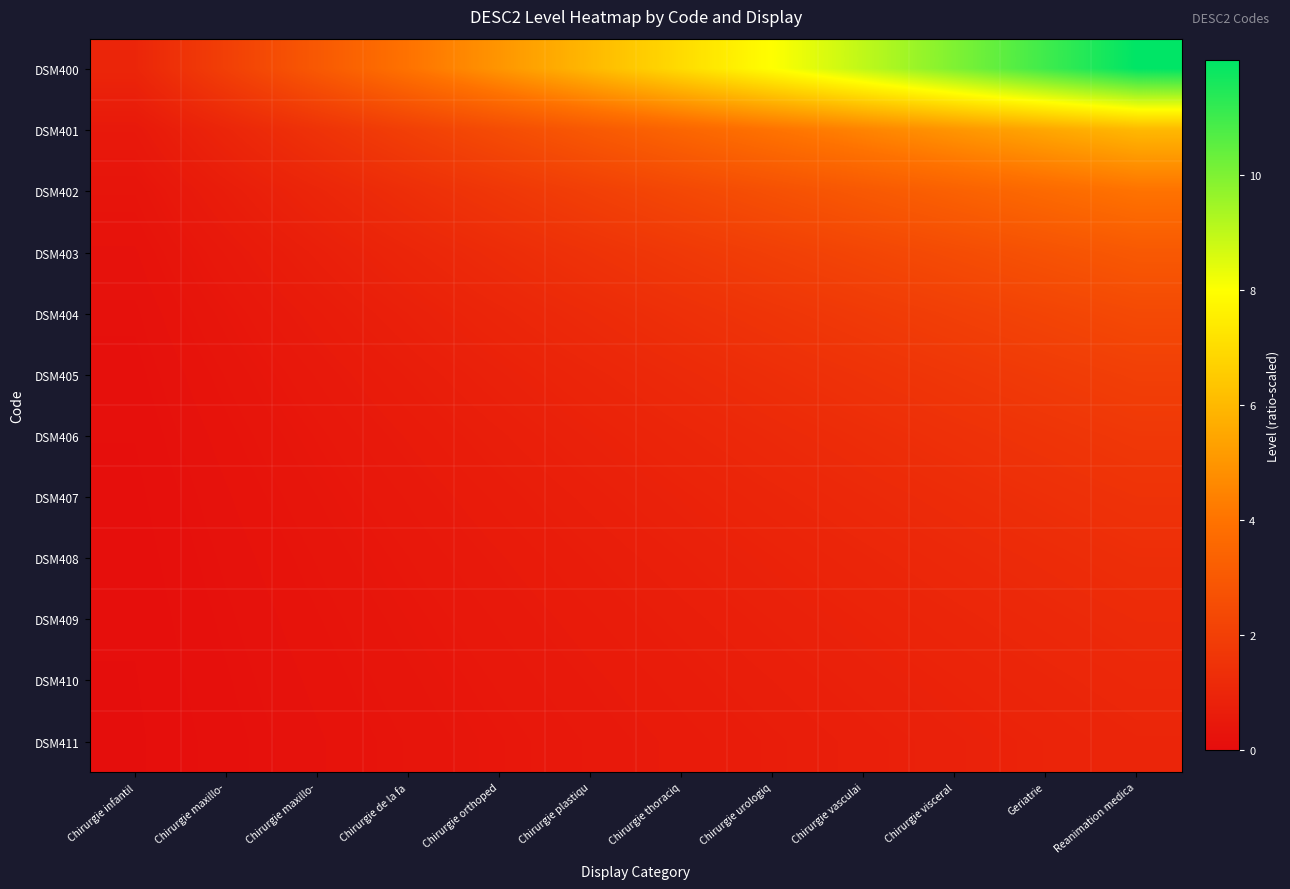

Rank the series at Chirurgie maxillo- from highest to lowest value.

DSM400, DSM401, DSM402, DSM403, DSM404, DSM405, DSM406, DSM407, DSM408, DSM409, DSM410, DSM411